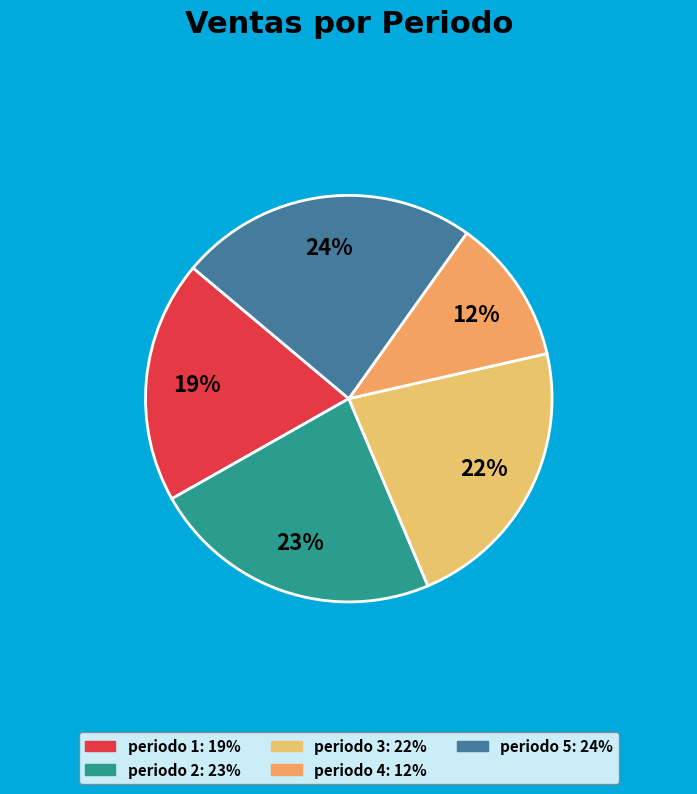

What is the ratio of the value at periodo 2 to the value at periodo 3?

1.0